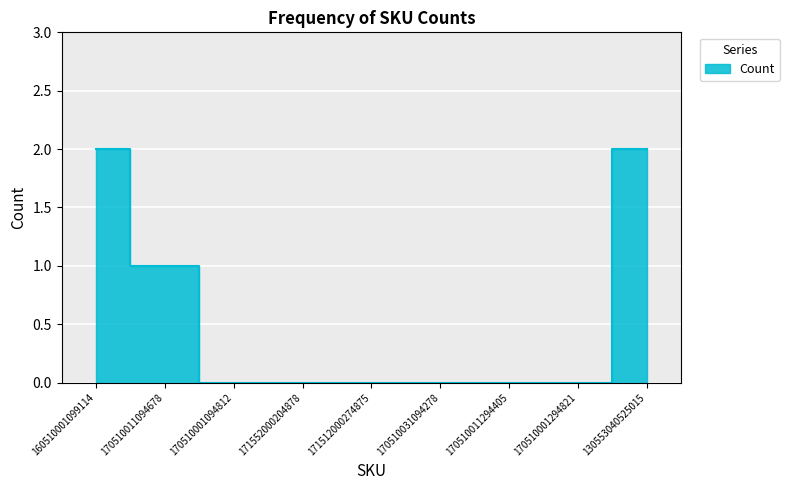

Reading left to right, list all the values displayed in this chart.

2	1	0	0	0	0	0	0	2